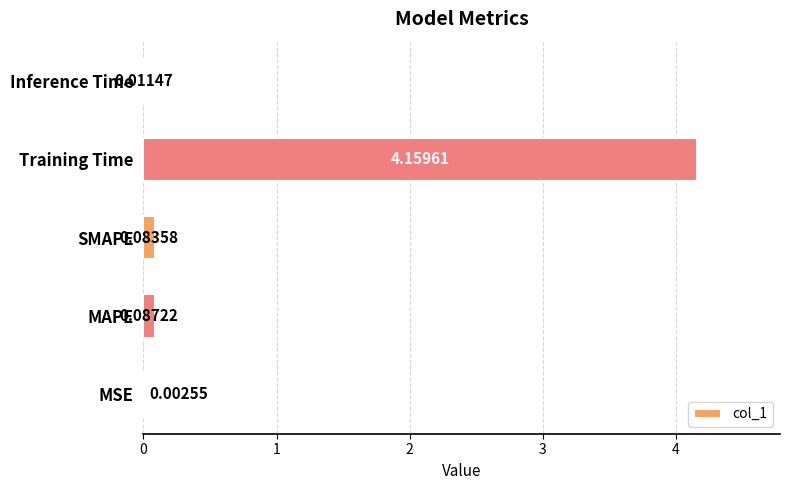

Which category has the highest value across all series?

Training Time